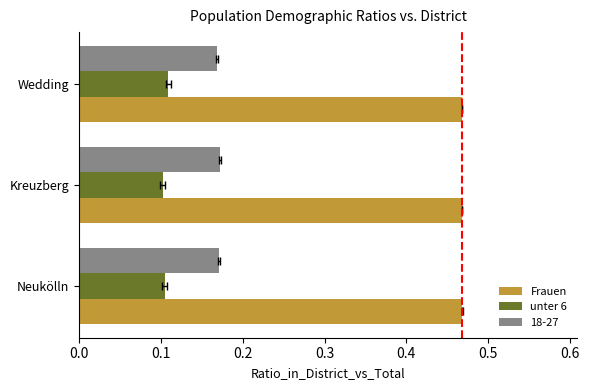

What is the spread (max minus min) of values at Neukölln?

0.4